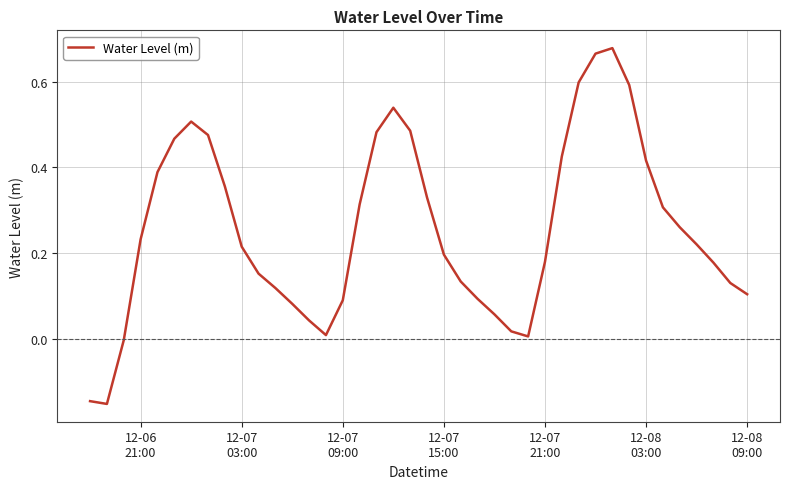

Is this an area chart (filled region under the line)?

No